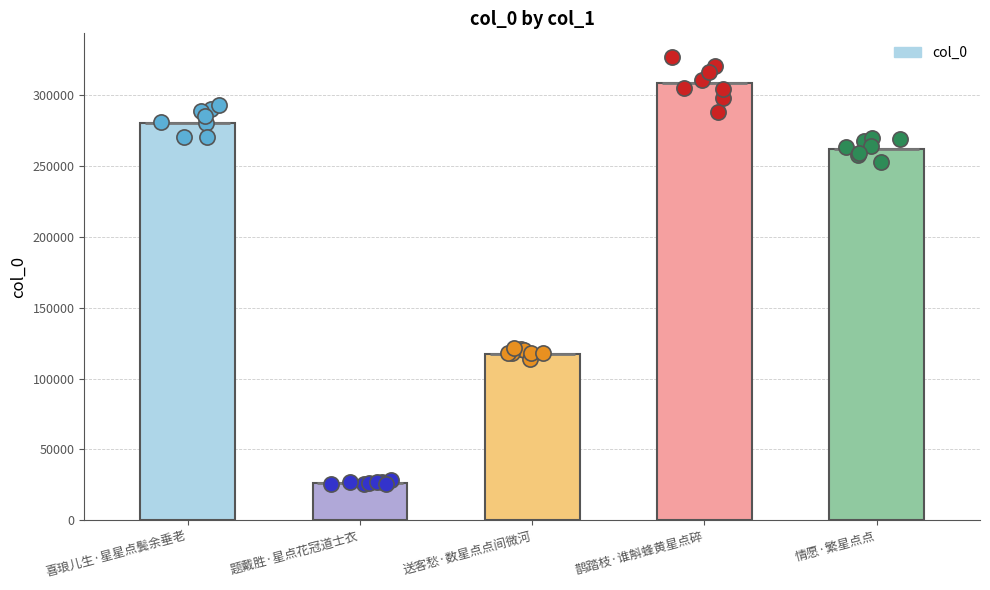

What is the change in value from 喜琅儿生·星星点鬓余垂老 to 情愿·繁星点点?

-17946